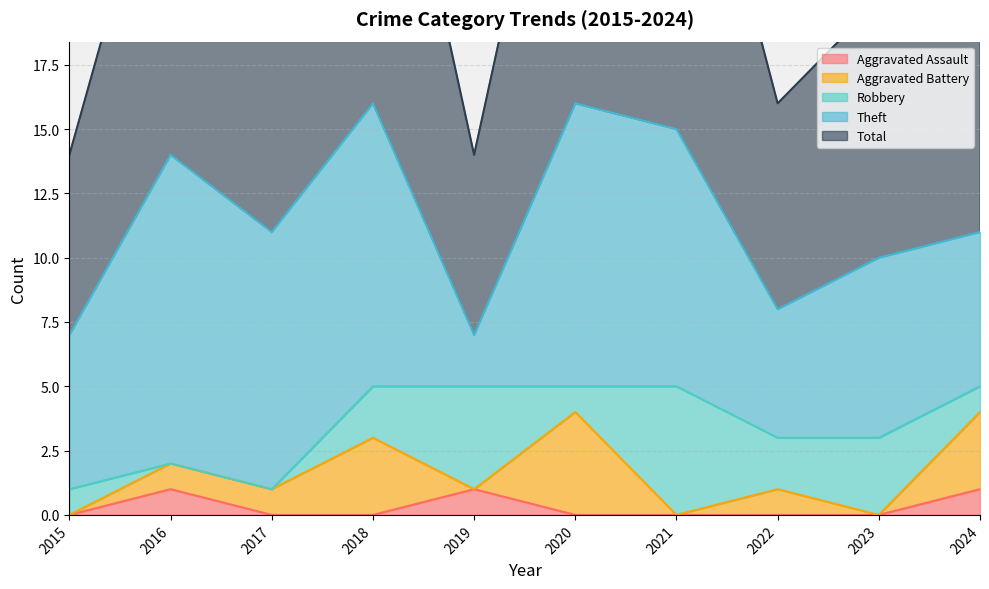

Which series changed the most between 2018 and 2020?

Aggravated Battery